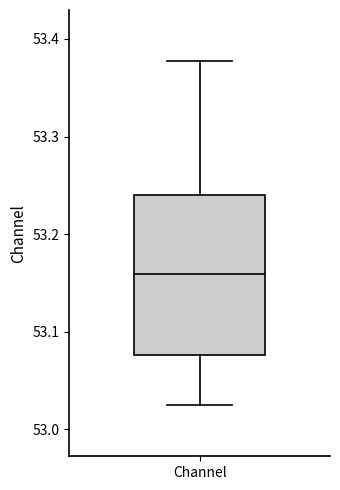

Where is the upper edge of the box for Channel on the y-axis? The values are not printed on the chart, so give them approximately, as read against the axis.

53.24